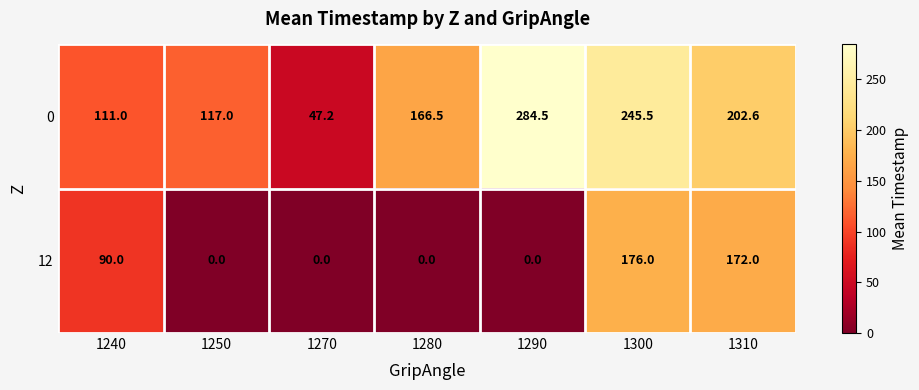

List the series in order of their peak value, lowest first.

12, 0